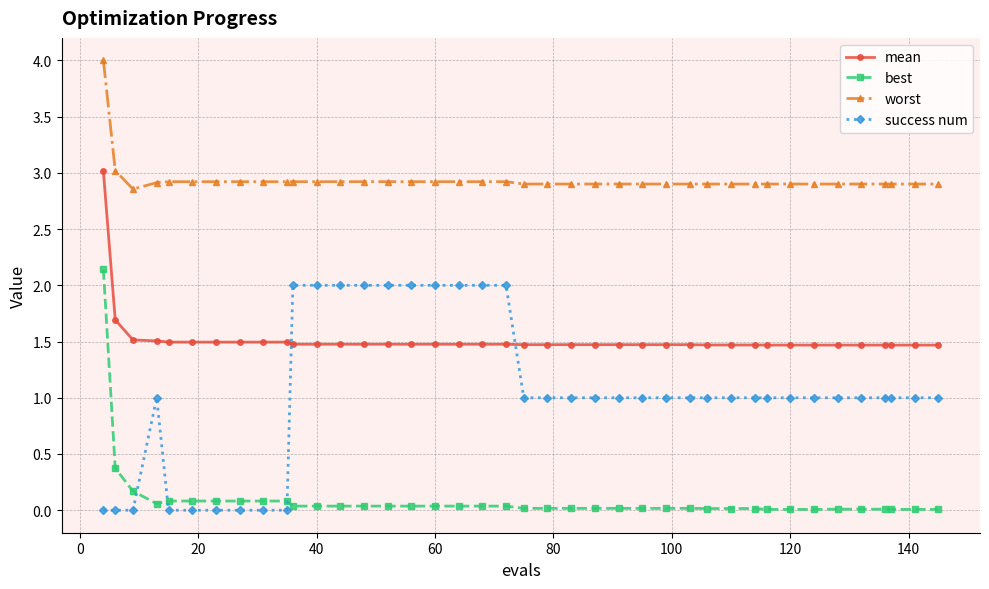

What is the value of the mean point at the 5th from the left?

1.5